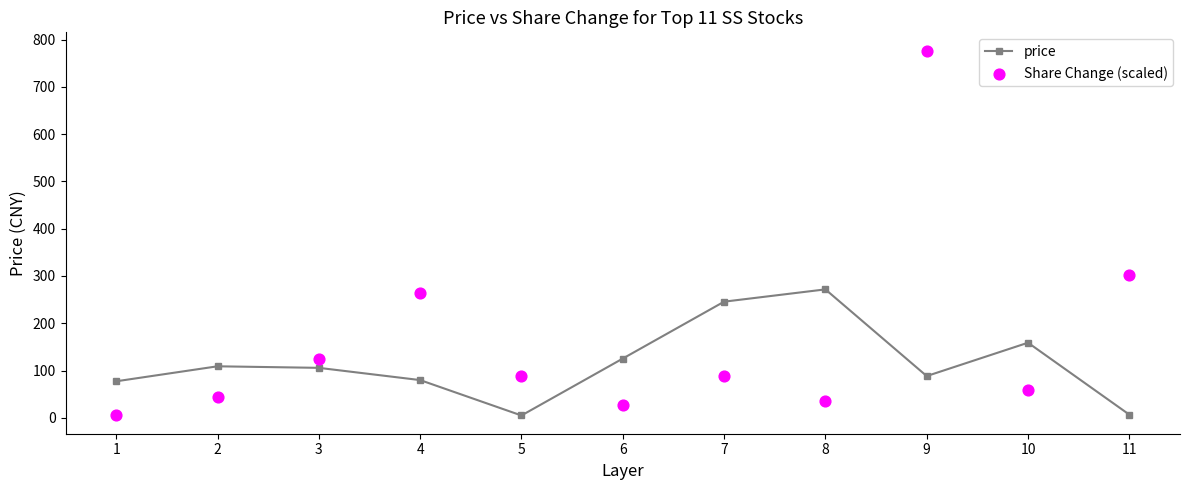

Which series reaches the minimum Y coordinate?

price